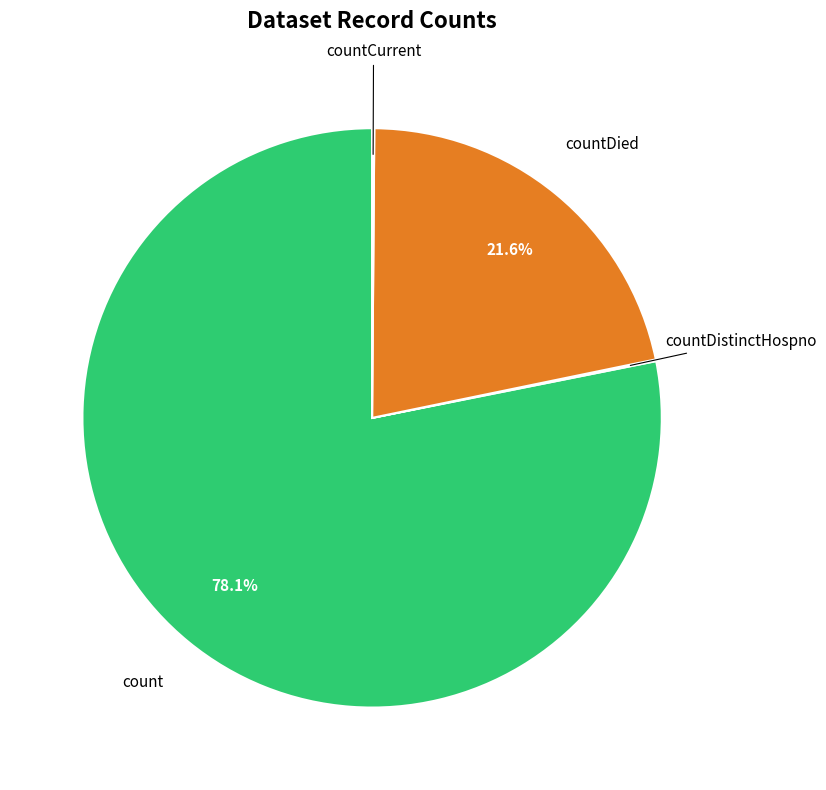

Is there any slice that represents more than half of the pie?

Yes